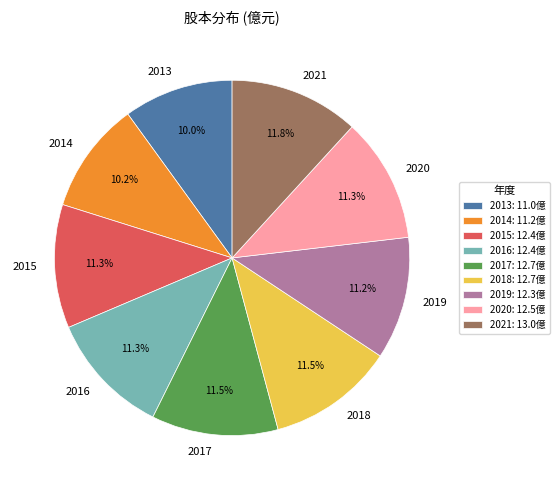

Is there a majority slice in this chart?

No